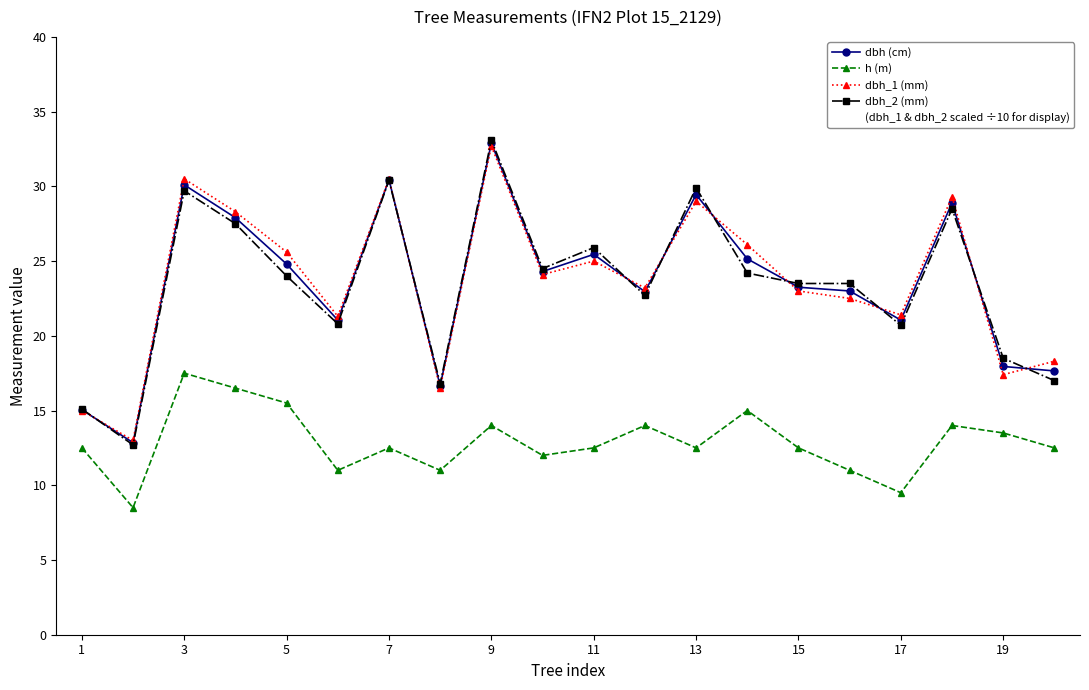

True or false: dbh_2 (mm) has more than 1 points higher than both neighbors.

True